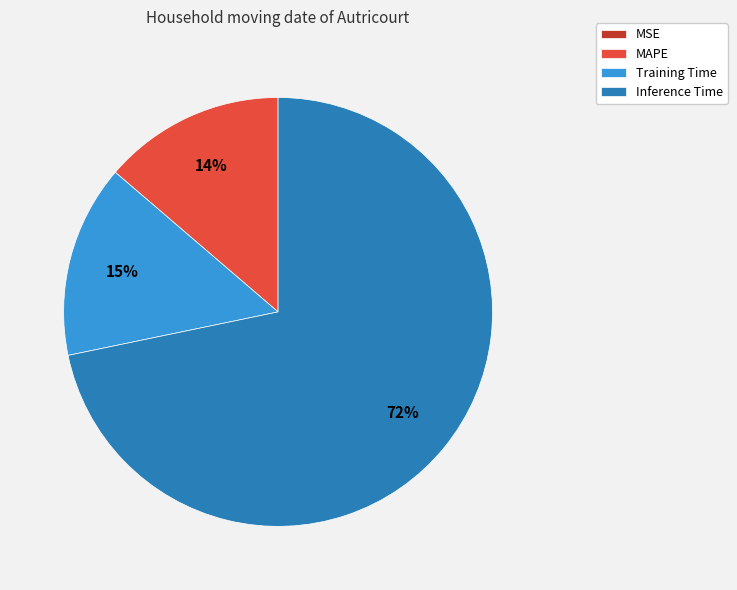

Do MAPE and Training Time together represent more than half of the pie?

No